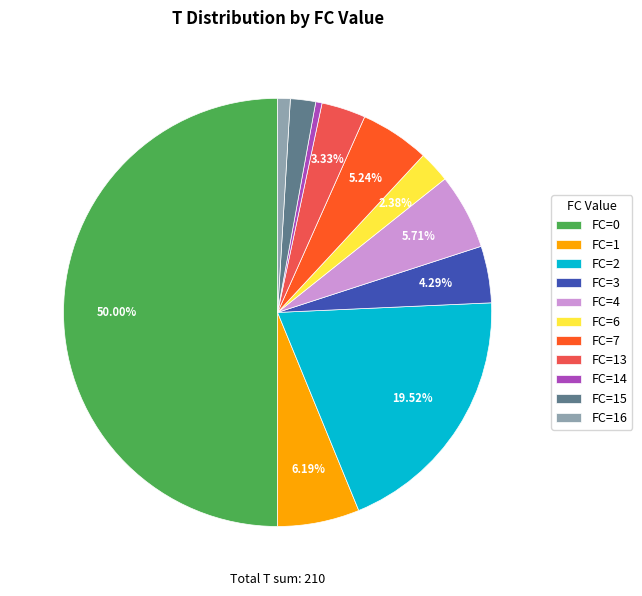

Which has a higher value, FC=4 or FC=0?

FC=0